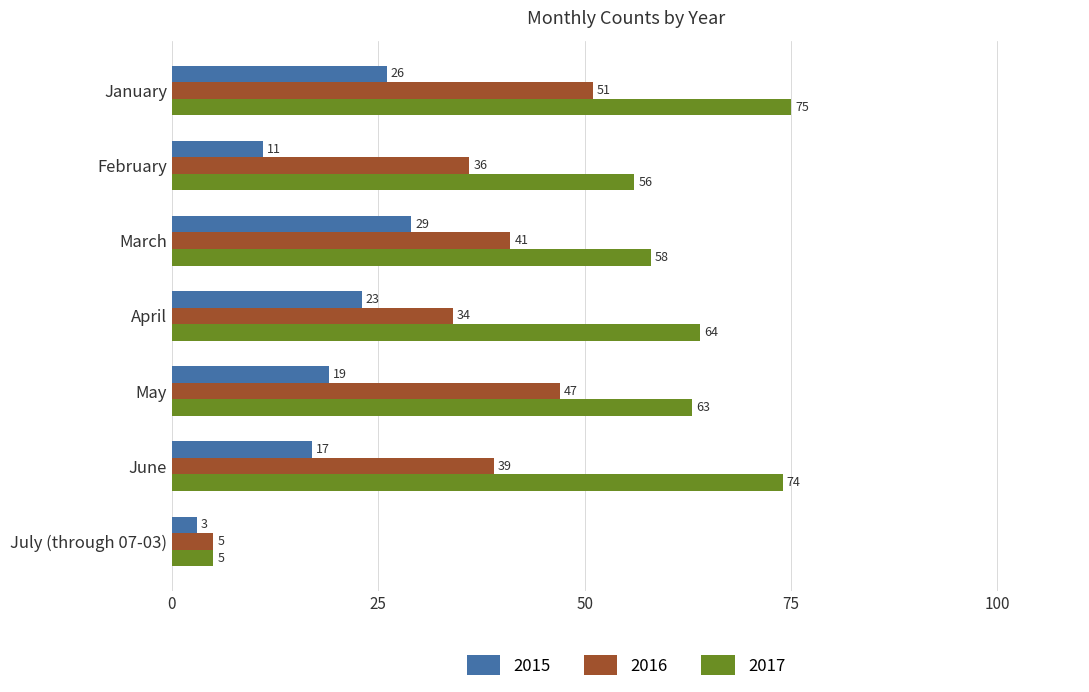

What is the average value of the 2017 series?

56